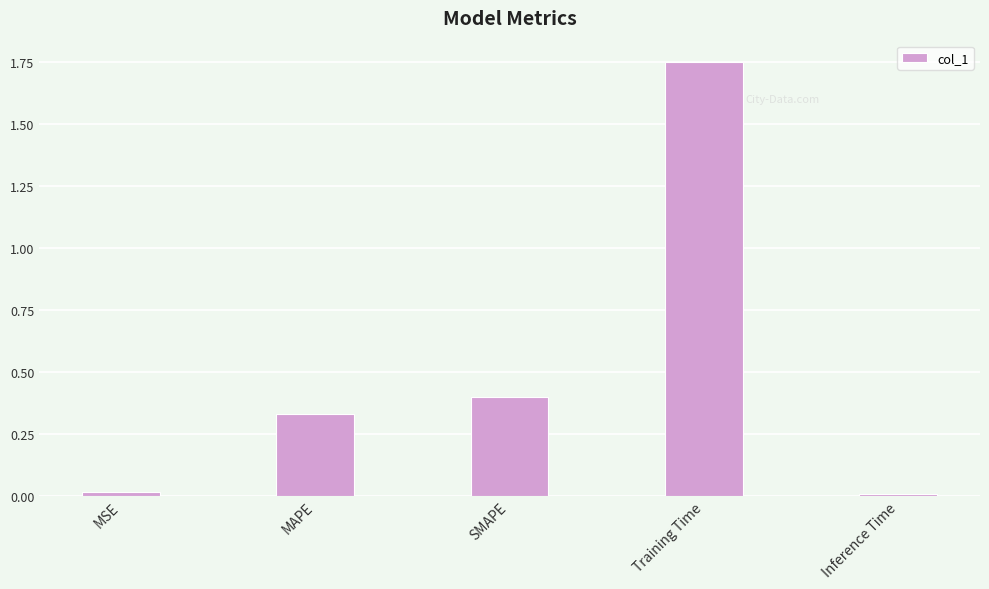

What position from the right is MAPE?

4